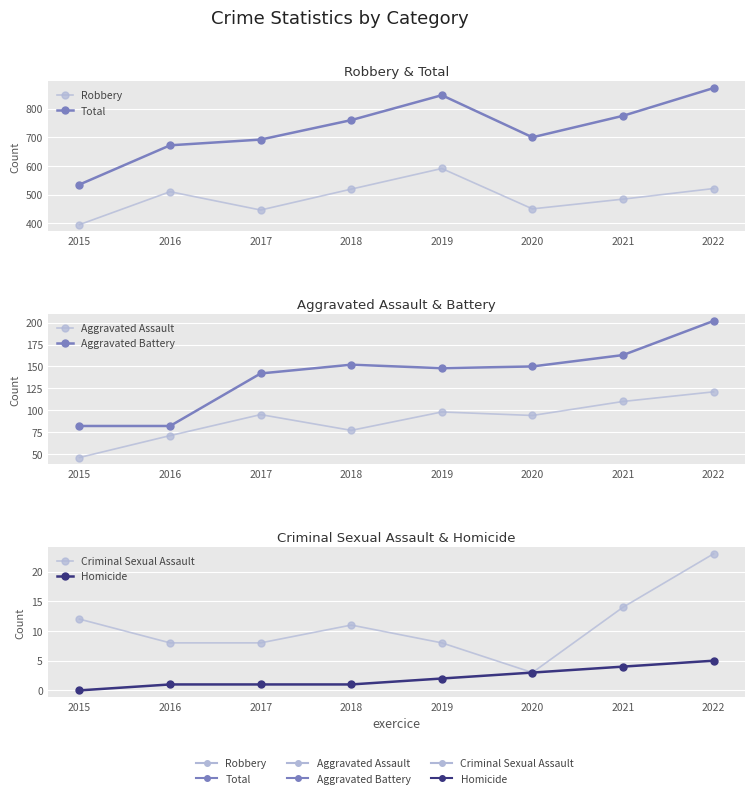

How many interior local valleys does the Aggravated Assault series have?

2